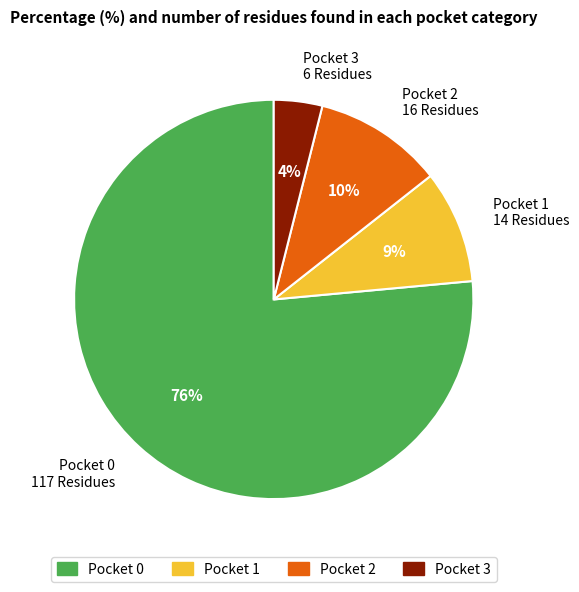

Does any single category account for the majority?

Yes